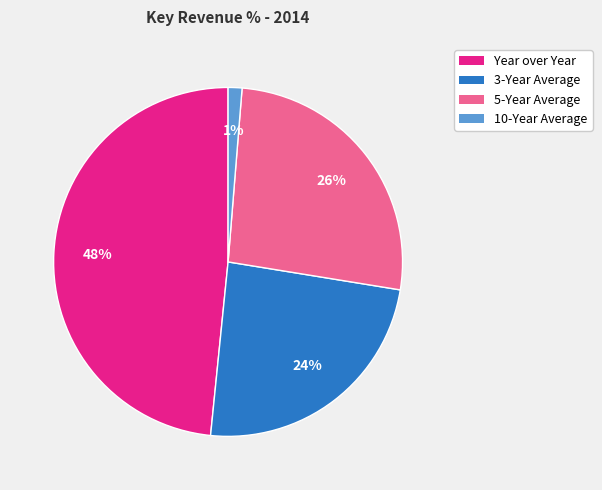

Is there any slice that represents more than half of the pie?

No